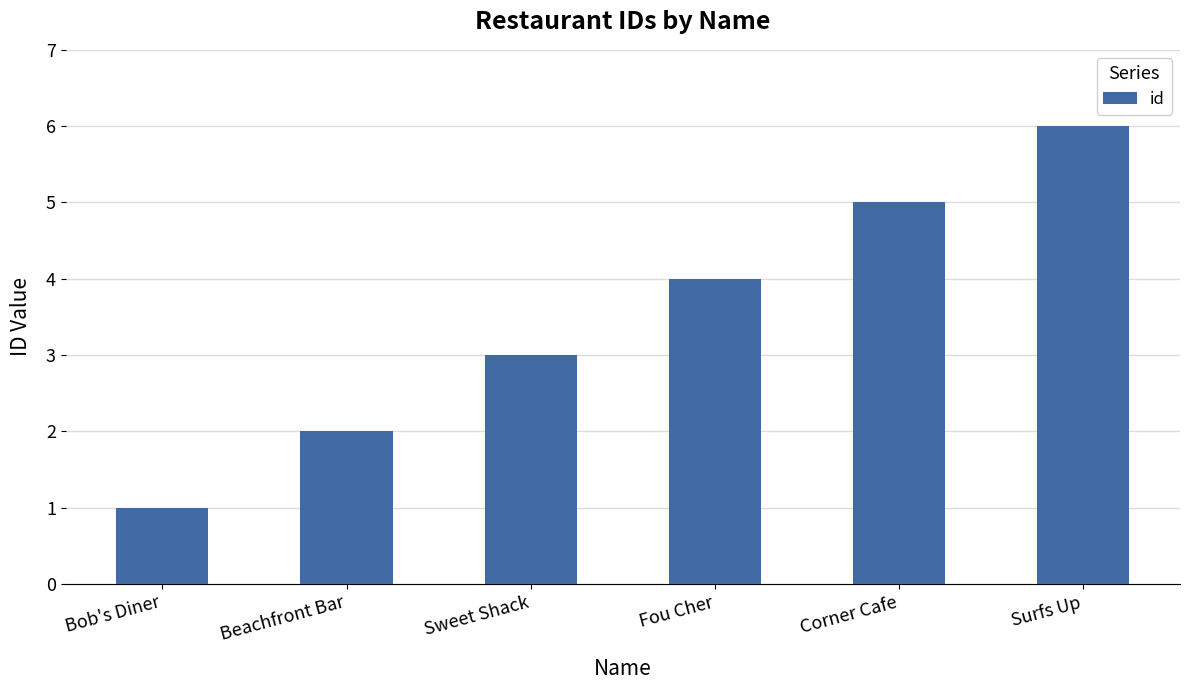

Count the number of categories in the chart.

6